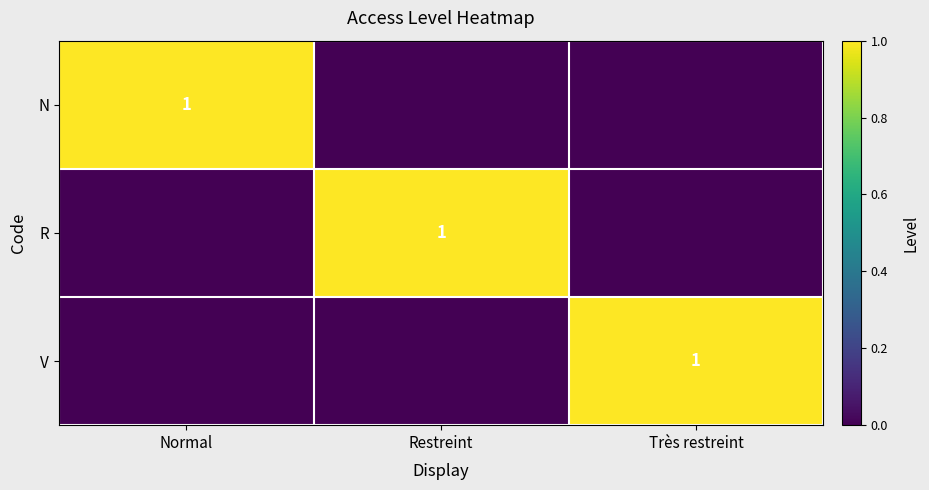

True or false: R has a value of 1 at Restreint.

True